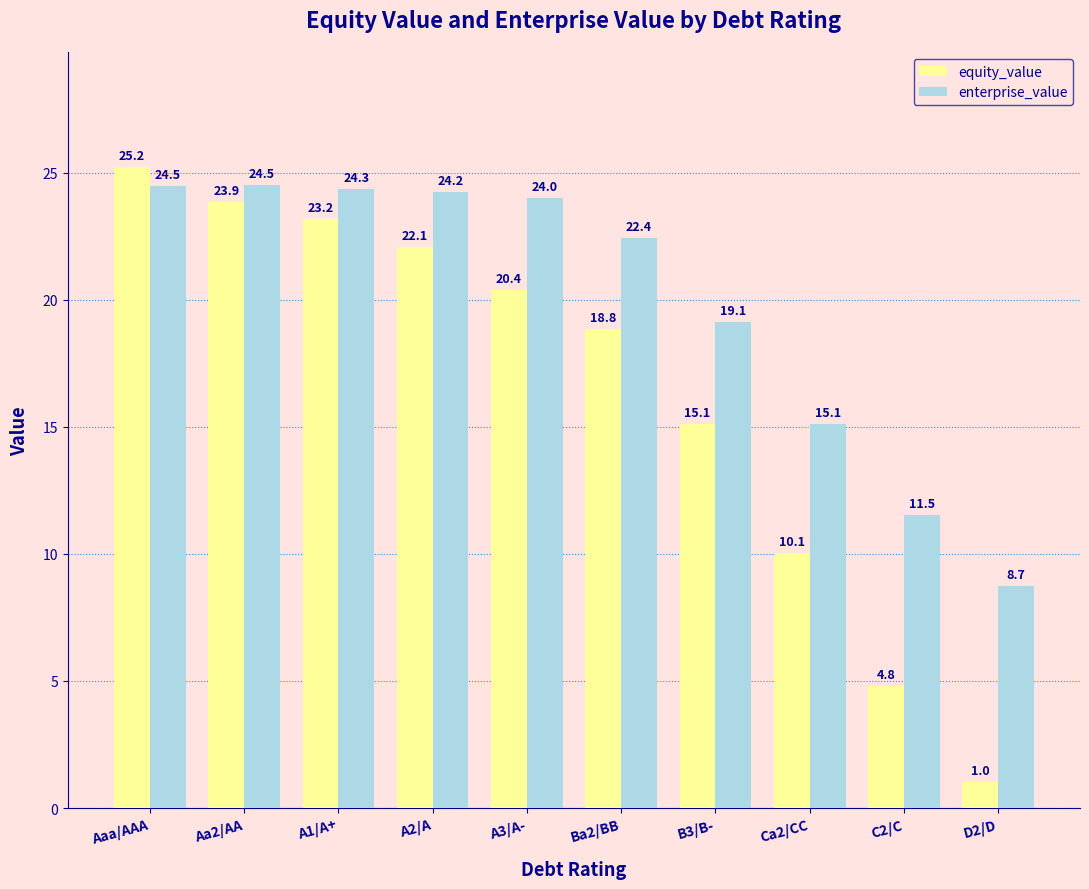

What is the spread (max minus min) of values at A1/A+?

1.2